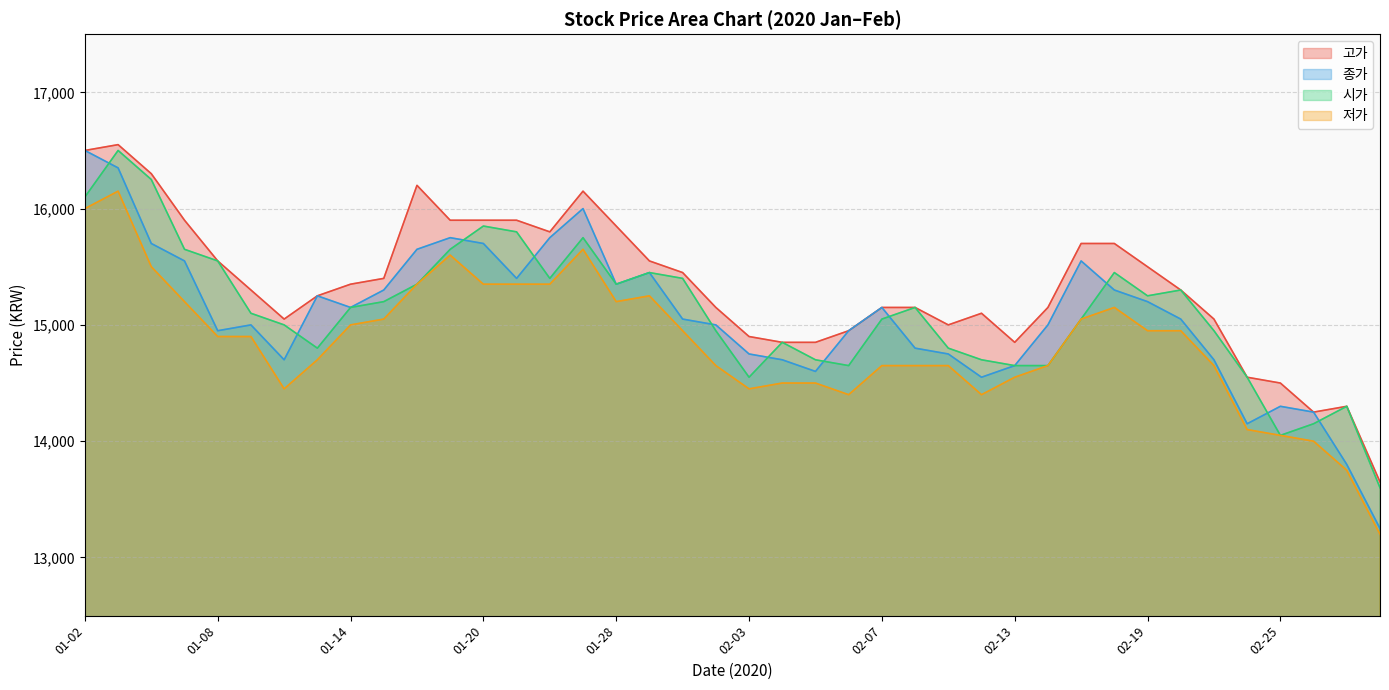

True or false: 종가 and 고가 intersect in this chart.

False